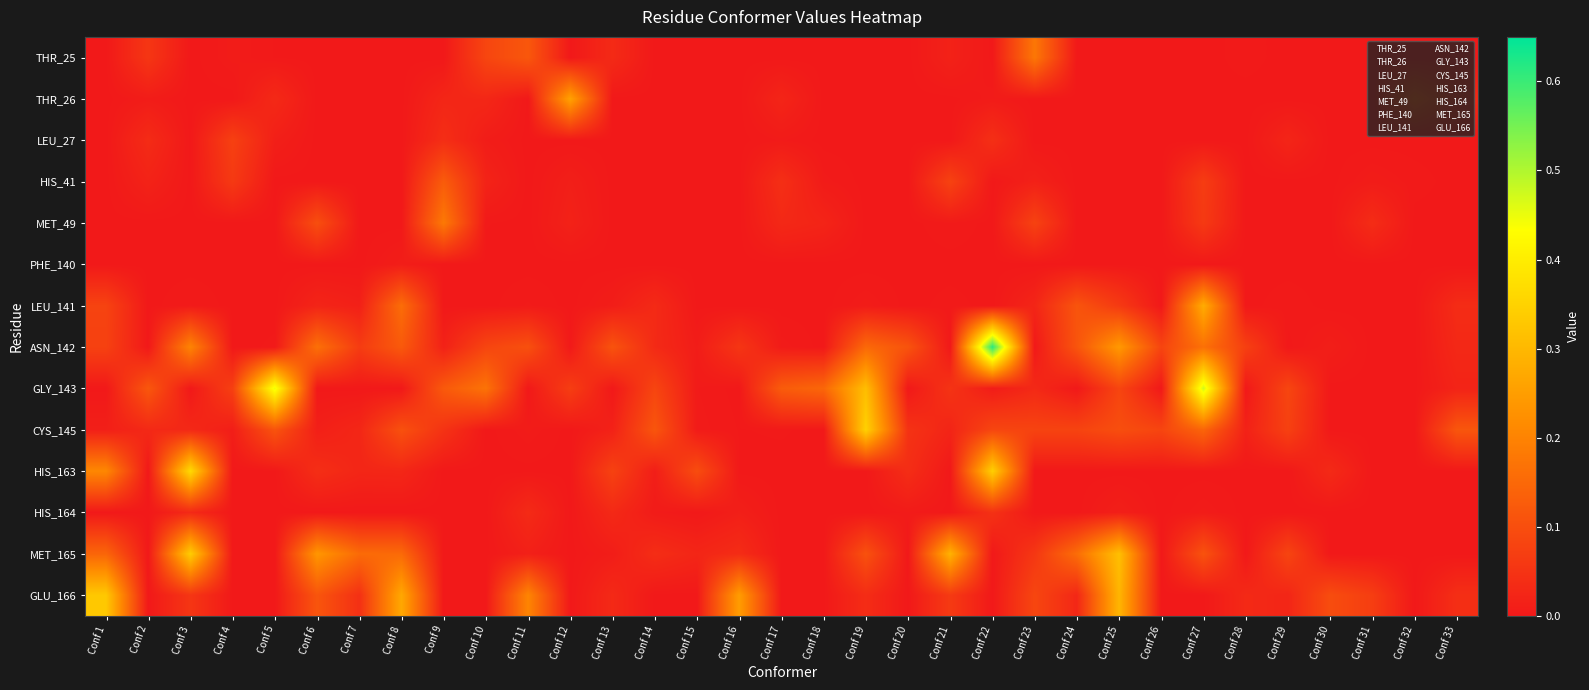

Reading left to right, extract all data points from this chart.

THR_25: Conf 1=0.0	Conf 2=0.1	Conf 3=0.0	Conf 4=0.0	Conf 5=0.0	Conf 6=0.0	Conf 7=0.0	Conf 8=0.0	Conf 9=0.0	Conf 10=0.1	Conf 11=0.1	Conf 12=0.0	Conf 13=0.0	Conf 14=0.0	Conf 15=0.0	Conf 16=0.0	Conf 17=0.0	Conf 18=0.0	Conf 19=0.0	Conf 20=0.0	Conf 21=0.0	Conf 22=0.0	Conf 23=0.2	Conf 24=0.0	Conf 25=0.0	Conf 26=0.0	Conf 27=0.0	Conf 28=0.0	Conf 29=0.0	Conf 30=0.0	Conf 31=0.0	Conf 32=0.0	Conf 33=0.0
THR_26: Conf 1=0.0	Conf 2=0.0	Conf 3=0.0	Conf 4=0.0	Conf 5=0.0	Conf 6=0.0	Conf 7=0.0	Conf 8=0.0	Conf 9=0.0	Conf 10=0.0	Conf 11=0.0	Conf 12=0.3	Conf 13=0.0	Conf 14=0.0	Conf 15=0.0	Conf 16=0.0	Conf 17=0.0	Conf 18=0.0	Conf 19=0.0	Conf 20=0.0	Conf 21=0.0	Conf 22=0.0	Conf 23=0.0	Conf 24=0.0	Conf 25=0.0	Conf 26=0.0	Conf 27=0.0	Conf 28=0.0	Conf 29=0.0	Conf 30=0.0	Conf 31=0.0	Conf 32=0.1	Conf 33=0.0
LEU_27: Conf 1=0.0	Conf 2=0.0	Conf 3=0.0	Conf 4=0.1	Conf 5=0.0	Conf 6=0.0	Conf 7=0.0	Conf 8=0.0	Conf 9=0.0	Conf 10=0.0	Conf 11=0.0	Conf 12=0.0	Conf 13=0.0	Conf 14=0.0	Conf 15=0.0	Conf 16=0.0	Conf 17=0.0	Conf 18=0.0	Conf 19=0.0	Conf 20=0.0	Conf 21=0.0	Conf 22=0.0	Conf 23=0.0	Conf 24=0.0	Conf 25=0.0	Conf 26=0.0	Conf 27=0.0	Conf 28=0.0	Conf 29=0.0	Conf 30=0.0	Conf 31=0.0	Conf 32=0.0	Conf 33=0.0
HIS_41: Conf 1=0.0	Conf 2=0.0	Conf 3=0.0	Conf 4=0.1	Conf 5=0.0	Conf 6=0.0	Conf 7=0.0	Conf 8=0.0	Conf 9=0.1	Conf 10=0.0	Conf 11=0.0	Conf 12=0.0	Conf 13=0.0	Conf 14=0.0	Conf 15=0.0	Conf 16=0.0	Conf 17=0.0	Conf 18=0.0	Conf 19=0.0	Conf 20=0.0	Conf 21=0.1	Conf 22=0.0	Conf 23=0.0	Conf 24=0.0	Conf 25=0.0	Conf 26=0.0	Conf 27=0.1	Conf 28=0.0	Conf 29=0.0	Conf 30=0.0	Conf 31=0.0	Conf 32=0.0	Conf 33=0.0
MET_49: Conf 1=0.0	Conf 2=0.0	Conf 3=0.0	Conf 4=0.0	Conf 5=0.0	Conf 6=0.1	Conf 7=0.0	Conf 8=0.0	Conf 9=0.2	Conf 10=0.0	Conf 11=0.0	Conf 12=0.0	Conf 13=0.0	Conf 14=0.0	Conf 15=0.0	Conf 16=0.0	Conf 17=0.0	Conf 18=0.0	Conf 19=0.0	Conf 20=0.0	Conf 21=0.0	Conf 22=0.0	Conf 23=0.1	Conf 24=0.0	Conf 25=0.0	Conf 26=0.0	Conf 27=0.1	Conf 28=0.0	Conf 29=0.0	Conf 30=0.0	Conf 31=0.0	Conf 32=0.0	Conf 33=0.0
PHE_140: Conf 1=0.0	Conf 2=0.0	Conf 3=0.0	Conf 4=0.0	Conf 5=0.0	Conf 6=0.0	Conf 7=0.0	Conf 8=0.0	Conf 9=0.0	Conf 10=0.0	Conf 11=0.0	Conf 12=0.0	Conf 13=0.0	Conf 14=0.0	Conf 15=0.0	Conf 16=0.0	Conf 17=0.0	Conf 18=0.0	Conf 19=0.0	Conf 20=0.0	Conf 21=0.0	Conf 22=0.0	Conf 23=0.0	Conf 24=0.0	Conf 25=0.0	Conf 26=0.0	Conf 27=0.0	Conf 28=0.0	Conf 29=0.0	Conf 30=0.0	Conf 31=0.0	Conf 32=0.0	Conf 33=0.0
LEU_141: Conf 1=0.1	Conf 2=0.0	Conf 3=0.0	Conf 4=0.0	Conf 5=0.0	Conf 6=0.0	Conf 7=0.0	Conf 8=0.2	Conf 9=0.0	Conf 10=0.0	Conf 11=0.0	Conf 12=0.0	Conf 13=0.0	Conf 14=0.0	Conf 15=0.0	Conf 16=0.0	Conf 17=0.0	Conf 18=0.0	Conf 19=0.0	Conf 20=0.0	Conf 21=0.0	Conf 22=0.0	Conf 23=0.0	Conf 24=0.1	Conf 25=0.1	Conf 26=0.0	Conf 27=0.3	Conf 28=0.0	Conf 29=0.0	Conf 30=0.0	Conf 31=0.0	Conf 32=0.0	Conf 33=0.0
ASN_142: Conf 1=0.1	Conf 2=0.0	Conf 3=0.2	Conf 4=0.0	Conf 5=0.0	Conf 6=0.2	Conf 7=0.1	Conf 8=0.1	Conf 9=0.0	Conf 10=0.1	Conf 11=0.1	Conf 12=0.0	Conf 13=0.1	Conf 14=0.0	Conf 15=0.0	Conf 16=0.1	Conf 17=0.0	Conf 18=0.0	Conf 19=0.2	Conf 20=0.1	Conf 21=0.0	Conf 22=0.6	Conf 23=0.0	Conf 24=0.1	Conf 25=0.2	Conf 26=0.1	Conf 27=0.2	Conf 28=0.1	Conf 29=0.0	Conf 30=0.0	Conf 31=0.0	Conf 32=0.0	Conf 33=0.0
GLY_143: Conf 1=0.0	Conf 2=0.1	Conf 3=0.0	Conf 4=0.1	Conf 5=0.4	Conf 6=0.0	Conf 7=0.0	Conf 8=0.0	Conf 9=0.1	Conf 10=0.2	Conf 11=0.0	Conf 12=0.1	Conf 13=0.0	Conf 14=0.1	Conf 15=0.0	Conf 16=0.0	Conf 17=0.1	Conf 18=0.1	Conf 19=0.3	Conf 20=0.0	Conf 21=0.0	Conf 22=0.0	Conf 23=0.0	Conf 24=0.0	Conf 25=0.1	Conf 26=0.0	Conf 27=0.5	Conf 28=0.0	Conf 29=0.1	Conf 30=0.0	Conf 31=0.0	Conf 32=0.0	Conf 33=0.0
CYS_145: Conf 1=0.0	Conf 2=0.0	Conf 3=0.0	Conf 4=0.0	Conf 5=0.1	Conf 6=0.0	Conf 7=0.0	Conf 8=0.1	Conf 9=0.0	Conf 10=0.0	Conf 11=0.0	Conf 12=0.0	Conf 13=0.0	Conf 14=0.1	Conf 15=0.0	Conf 16=0.0	Conf 17=0.0	Conf 18=0.0	Conf 19=0.3	Conf 20=0.0	Conf 21=0.0	Conf 22=0.1	Conf 23=0.1	Conf 24=0.1	Conf 25=0.1	Conf 26=0.1	Conf 27=0.1	Conf 28=0.0	Conf 29=0.1	Conf 30=0.0	Conf 31=0.0	Conf 32=0.0	Conf 33=0.1
HIS_163: Conf 1=0.2	Conf 2=0.0	Conf 3=0.4	Conf 4=0.0	Conf 5=0.0	Conf 6=0.0	Conf 7=0.0	Conf 8=0.0	Conf 9=0.0	Conf 10=0.0	Conf 11=0.0	Conf 12=0.0	Conf 13=0.1	Conf 14=0.0	Conf 15=0.1	Conf 16=0.0	Conf 17=0.0	Conf 18=0.0	Conf 19=0.0	Conf 20=0.0	Conf 21=0.0	Conf 22=0.3	Conf 23=0.0	Conf 24=0.0	Conf 25=0.0	Conf 26=0.0	Conf 27=0.0	Conf 28=0.0	Conf 29=0.0	Conf 30=0.0	Conf 31=0.0	Conf 32=0.0	Conf 33=0.0
HIS_164: Conf 1=0.0	Conf 2=0.0	Conf 3=0.0	Conf 4=0.0	Conf 5=0.0	Conf 6=0.0	Conf 7=0.0	Conf 8=0.0	Conf 9=0.0	Conf 10=0.0	Conf 11=0.0	Conf 12=0.0	Conf 13=0.0	Conf 14=0.0	Conf 15=0.0	Conf 16=0.0	Conf 17=0.0	Conf 18=0.0	Conf 19=0.0	Conf 20=0.0	Conf 21=0.0	Conf 22=0.0	Conf 23=0.0	Conf 24=0.0	Conf 25=0.0	Conf 26=0.0	Conf 27=0.0	Conf 28=0.0	Conf 29=0.0	Conf 30=0.0	Conf 31=0.0	Conf 32=0.0	Conf 33=0.0
MET_165: Conf 1=0.1	Conf 2=0.0	Conf 3=0.3	Conf 4=0.0	Conf 5=0.0	Conf 6=0.2	Conf 7=0.2	Conf 8=0.2	Conf 9=0.0	Conf 10=0.0	Conf 11=0.0	Conf 12=0.0	Conf 13=0.0	Conf 14=0.0	Conf 15=0.0	Conf 16=0.0	Conf 17=0.0	Conf 18=0.0	Conf 19=0.1	Conf 20=0.0	Conf 21=0.3	Conf 22=0.0	Conf 23=0.1	Conf 24=0.2	Conf 25=0.3	Conf 26=0.0	Conf 27=0.1	Conf 28=0.0	Conf 29=0.1	Conf 30=0.0	Conf 31=0.0	Conf 32=0.0	Conf 33=0.0
GLU_166: Conf 1=0.3	Conf 2=0.0	Conf 3=0.1	Conf 4=0.0	Conf 5=0.0	Conf 6=0.1	Conf 7=0.0	Conf 8=0.3	Conf 9=0.0	Conf 10=0.0	Conf 11=0.2	Conf 12=0.0	Conf 13=0.0	Conf 14=0.0	Conf 15=0.0	Conf 16=0.2	Conf 17=0.0	Conf 18=0.0	Conf 19=0.0	Conf 20=0.0	Conf 21=0.1	Conf 22=0.0	Conf 23=0.1	Conf 24=0.0	Conf 25=0.3	Conf 26=0.0	Conf 27=0.0	Conf 28=0.0	Conf 29=0.0	Conf 30=0.1	Conf 31=0.1	Conf 32=0.0	Conf 33=0.0